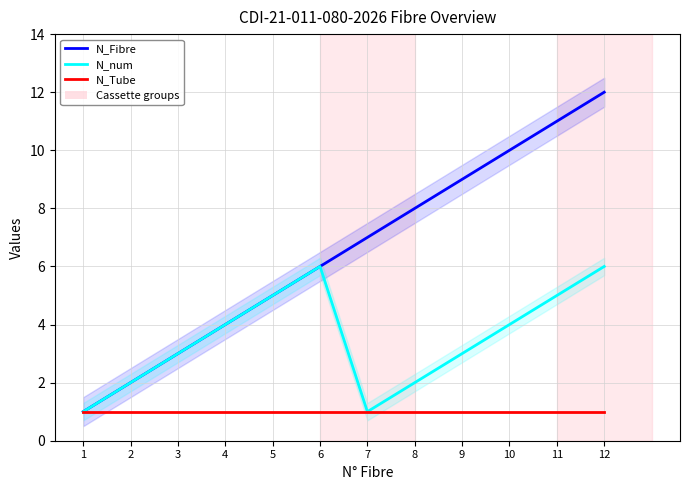

The value of N_Fibre at 10 is 5. True or false?

False